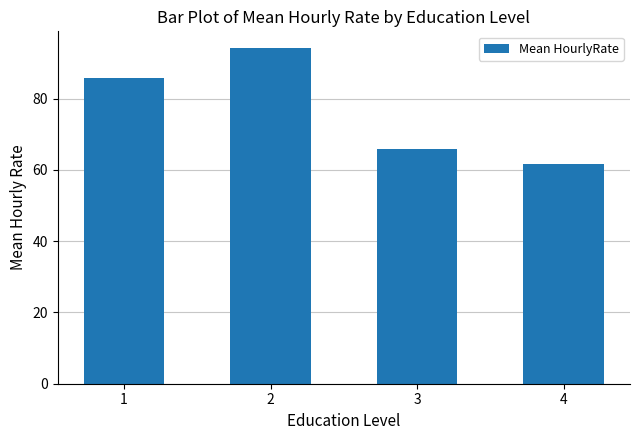

What is the smallest value displayed?

61.6